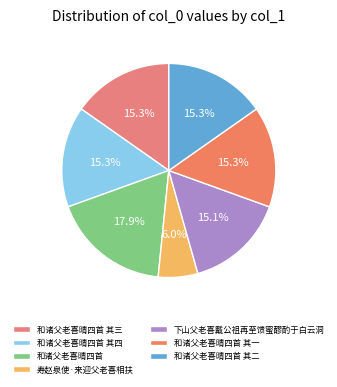

What percentage is the 和诸父老喜晴四首 其一 slice, to the nearest percent?

15%